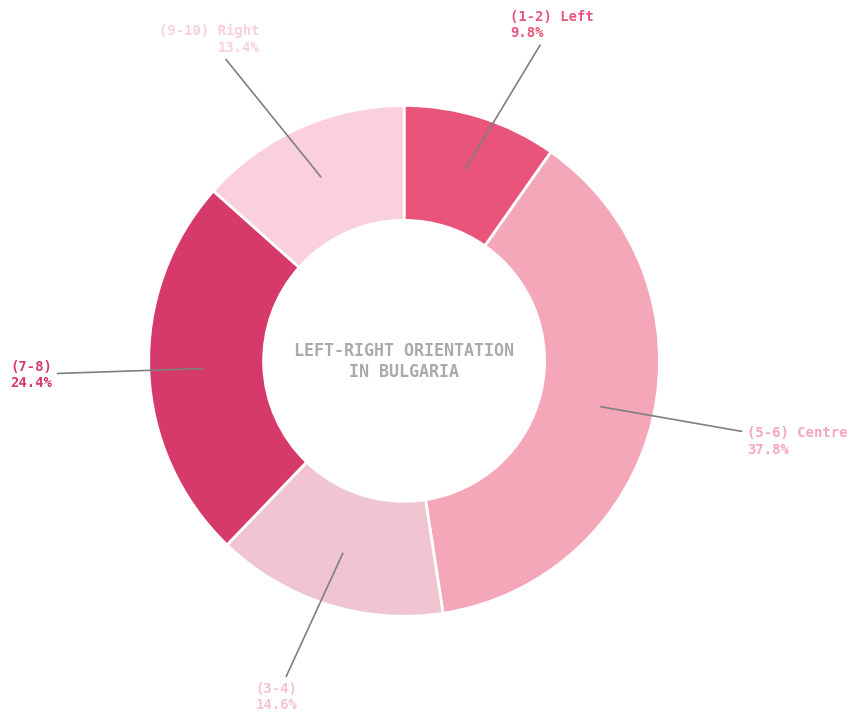

True or false: (3-4) accounts for 15% of the total.

True